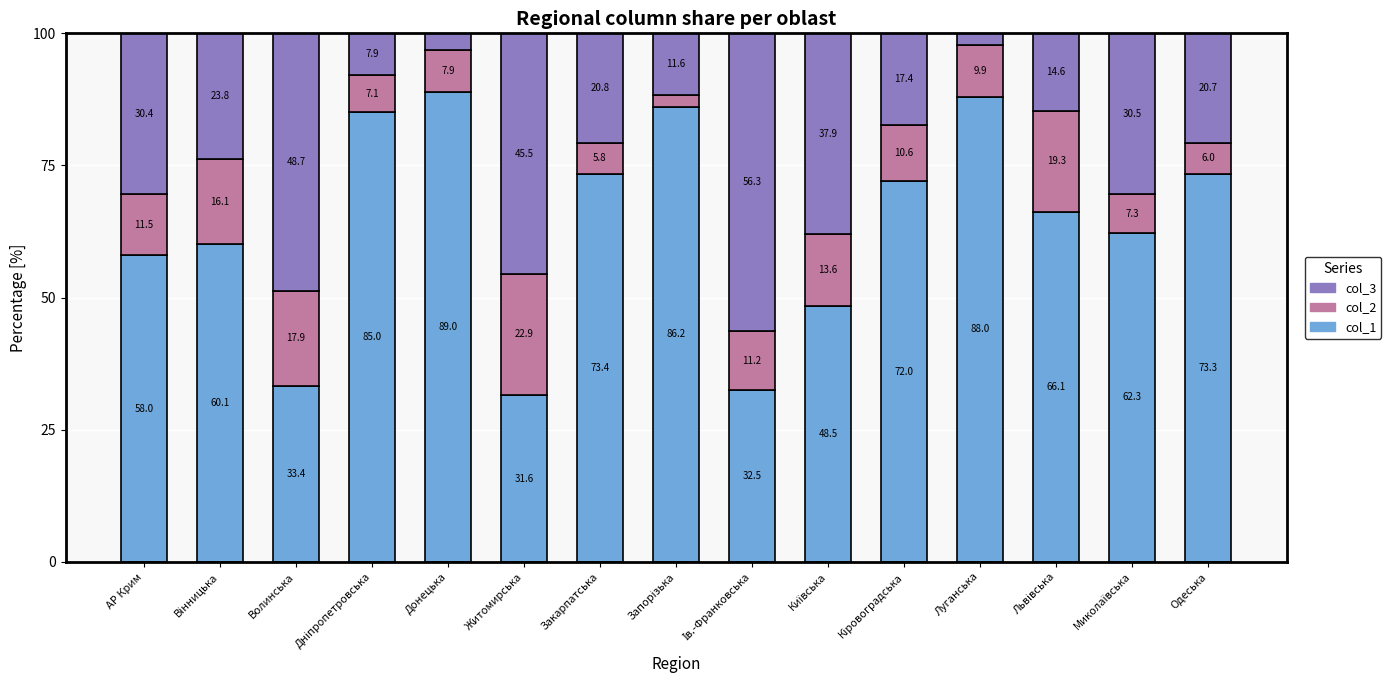

What is the difference between the col_1 values at Луганська and Житомирська?

56.4